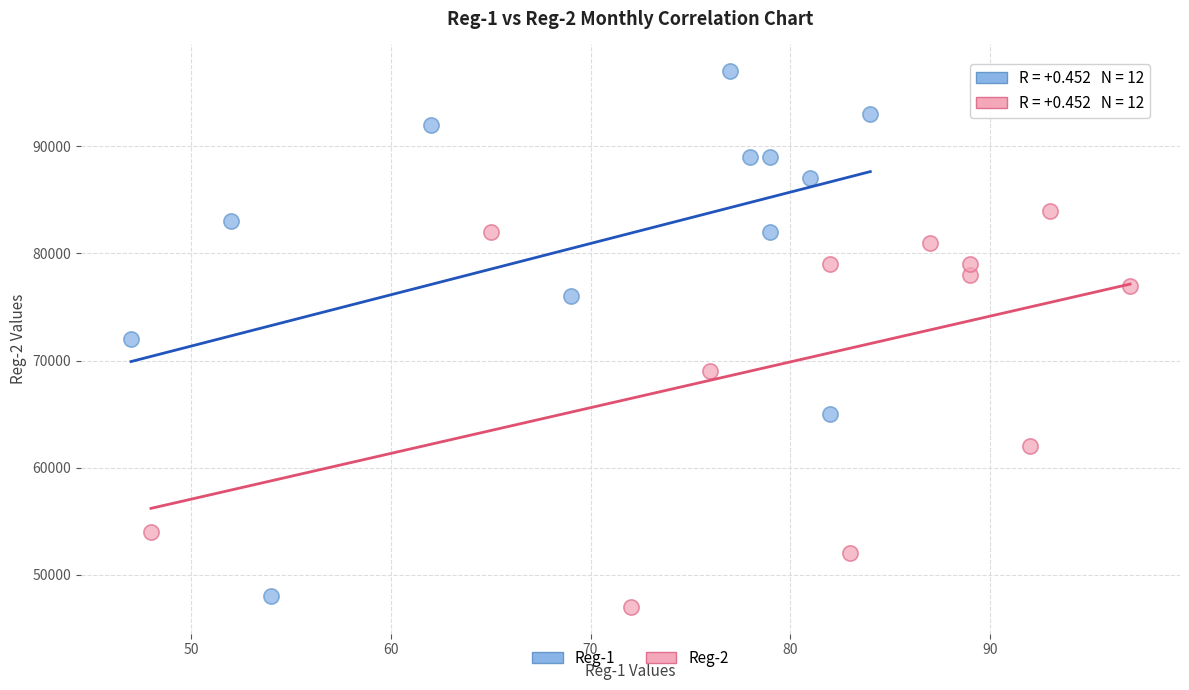

Which series has the widest spread of Y values?

Reg-1